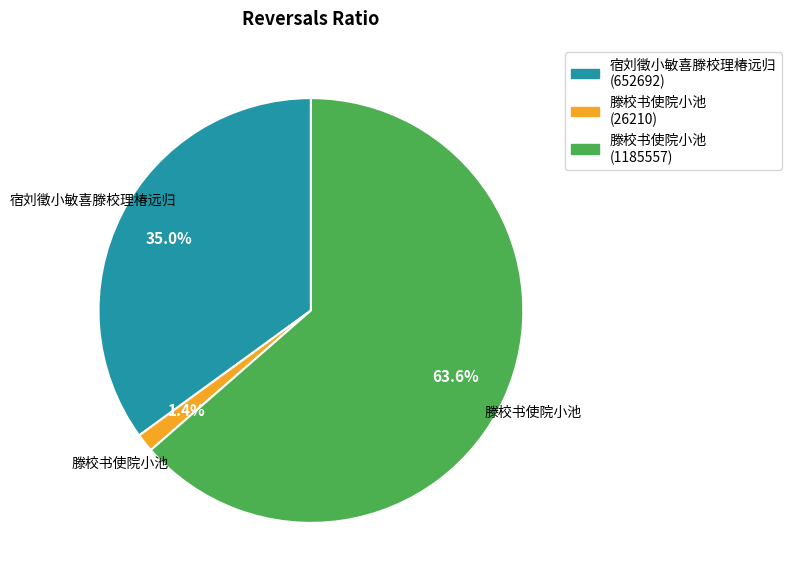

Is there a majority slice in this chart?

Yes